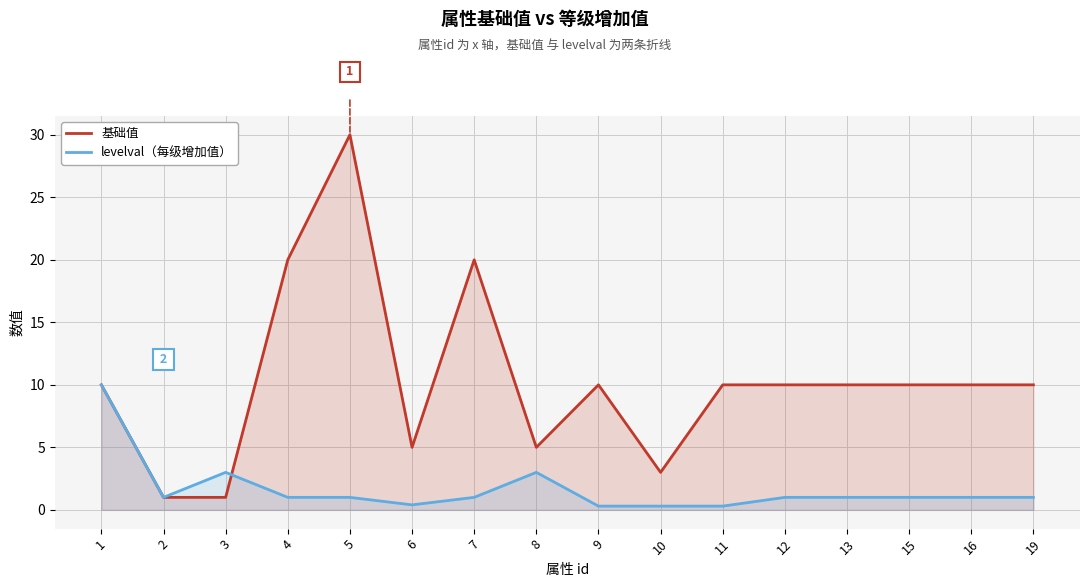

Is it true that 基础值 equals 1.0 at 3?

True